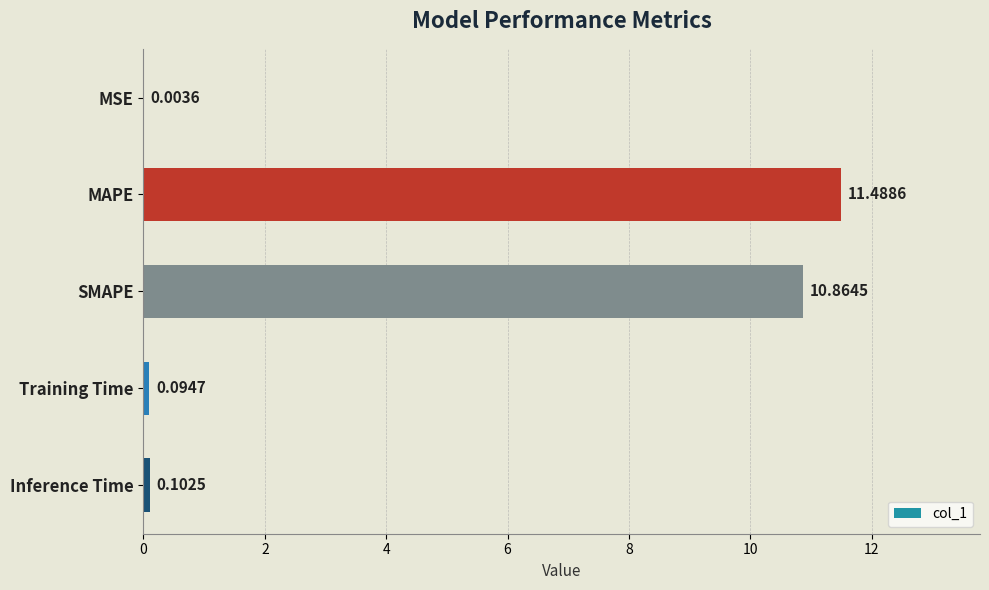

What is the sum of the values at MSE and MAPE?

11.5